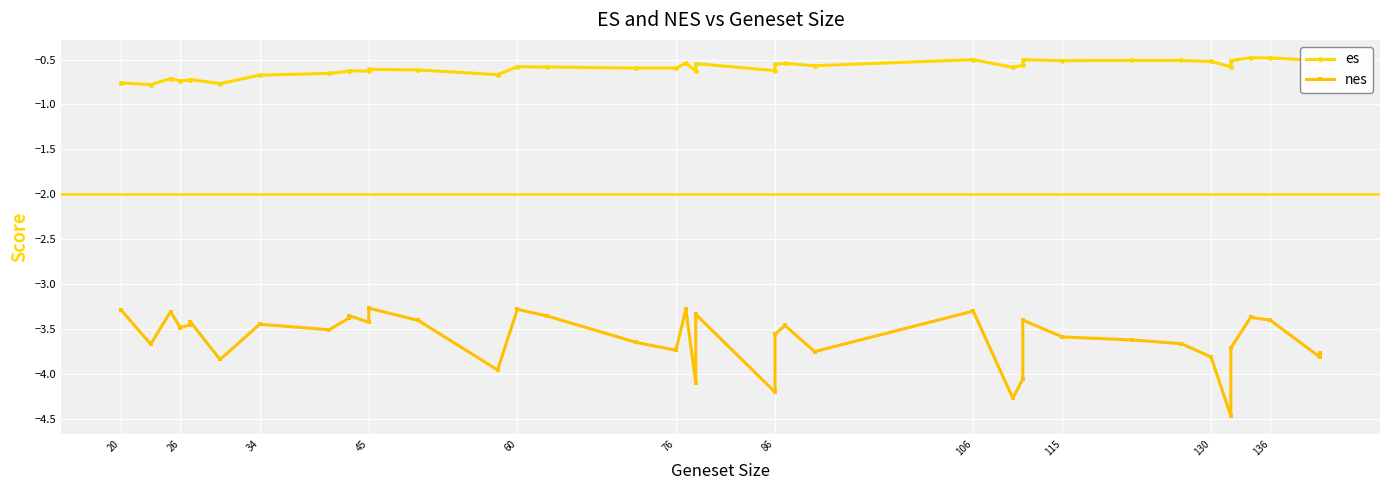

At 76, list the series in order from largest to smallest.

es, nes